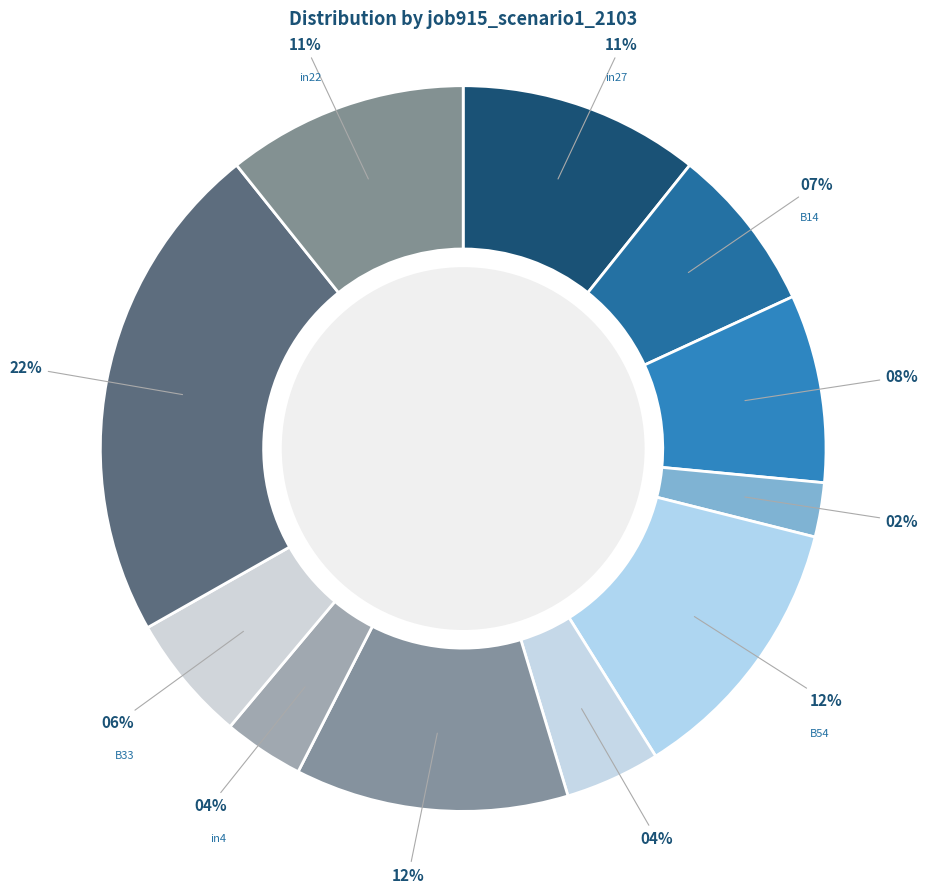

How many segments does this pie chart have?

11